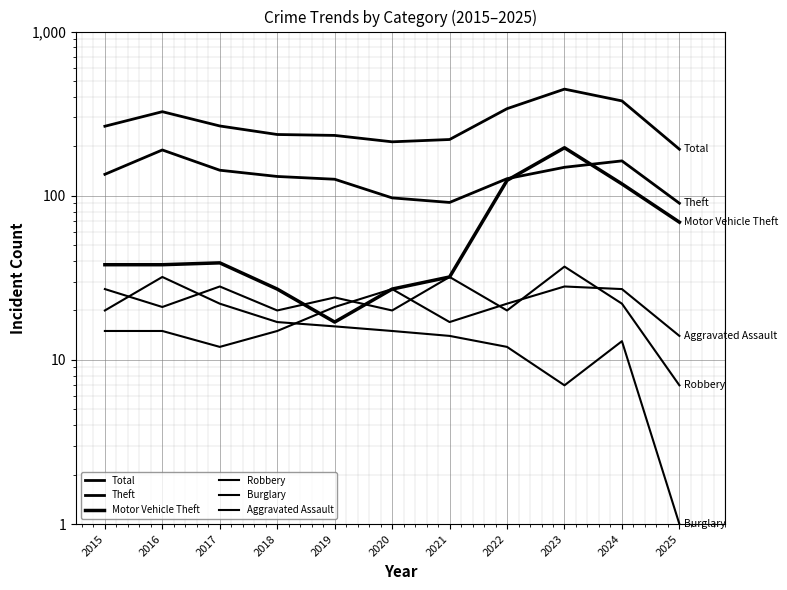

What is the average value of the Motor Vehicle Theft series?

66